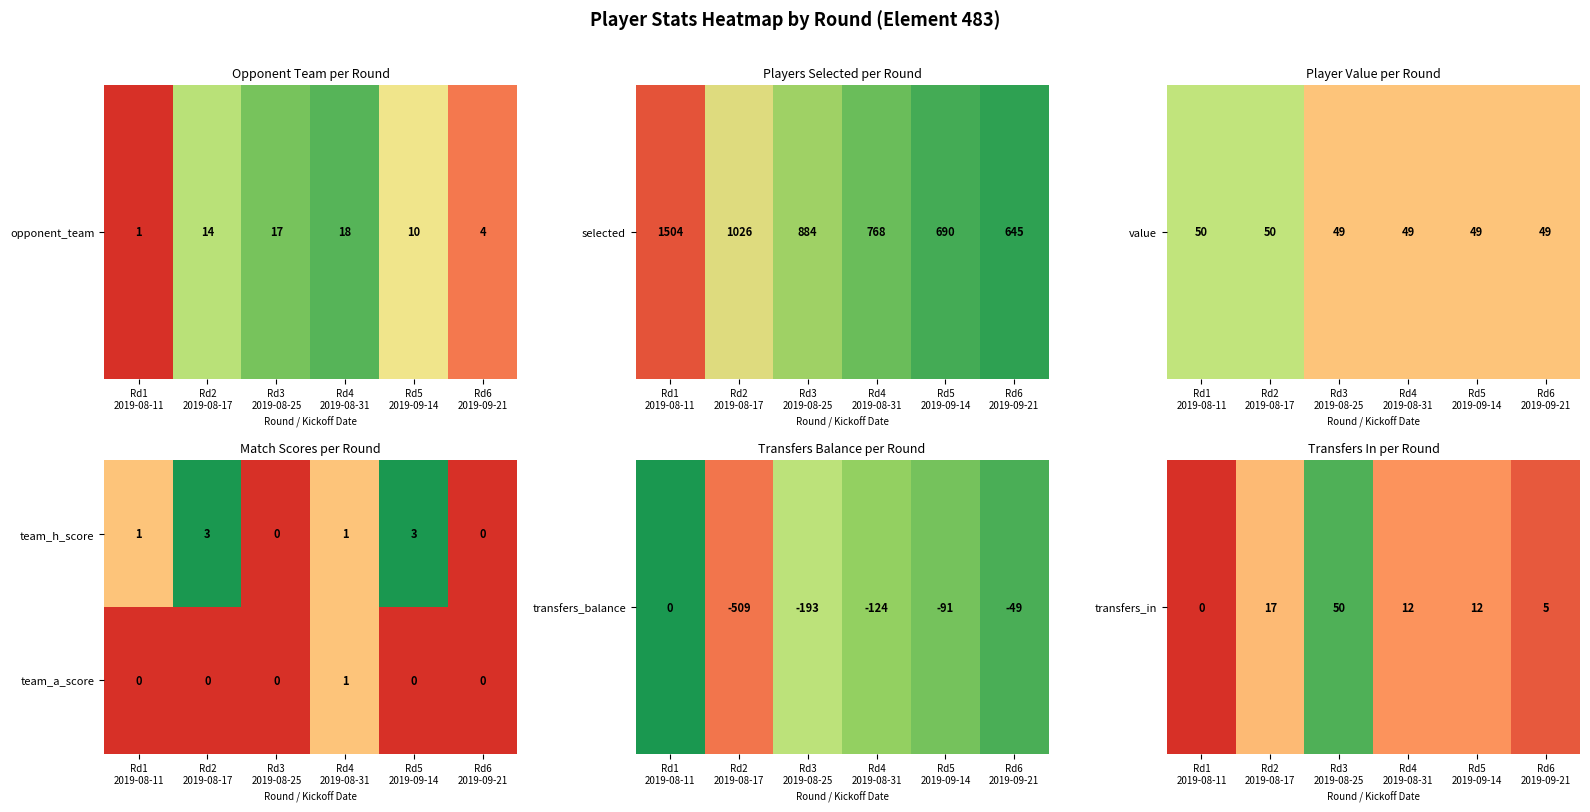

Count the team_h_score values in the range 0 to 3.

6